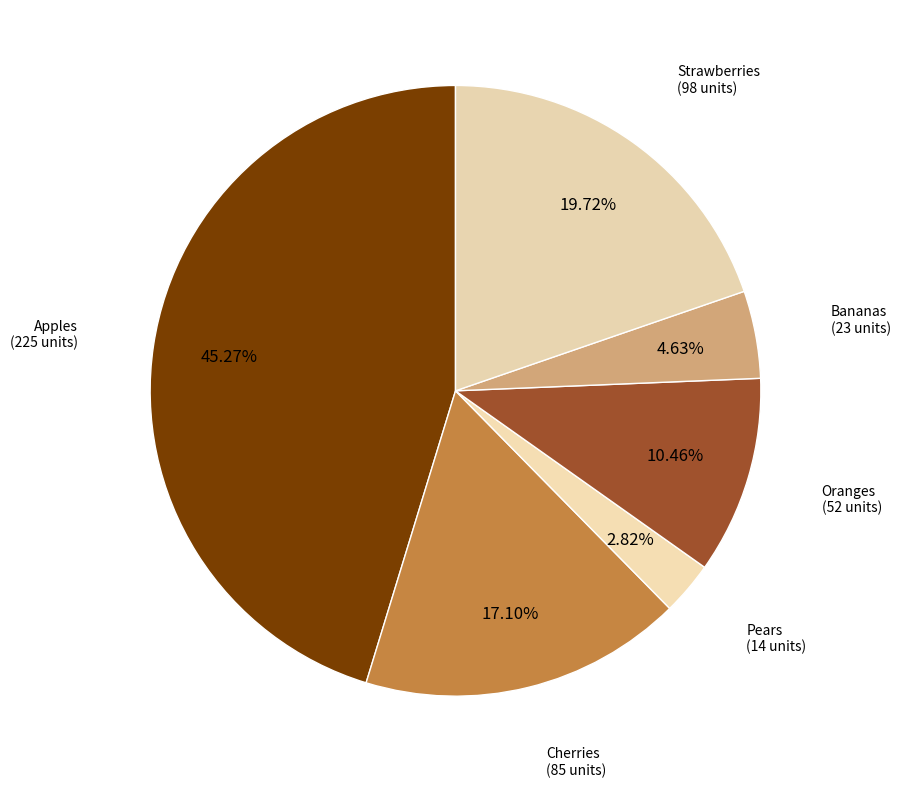

To the nearest percent, what percentage of the pie is Apples?

45%